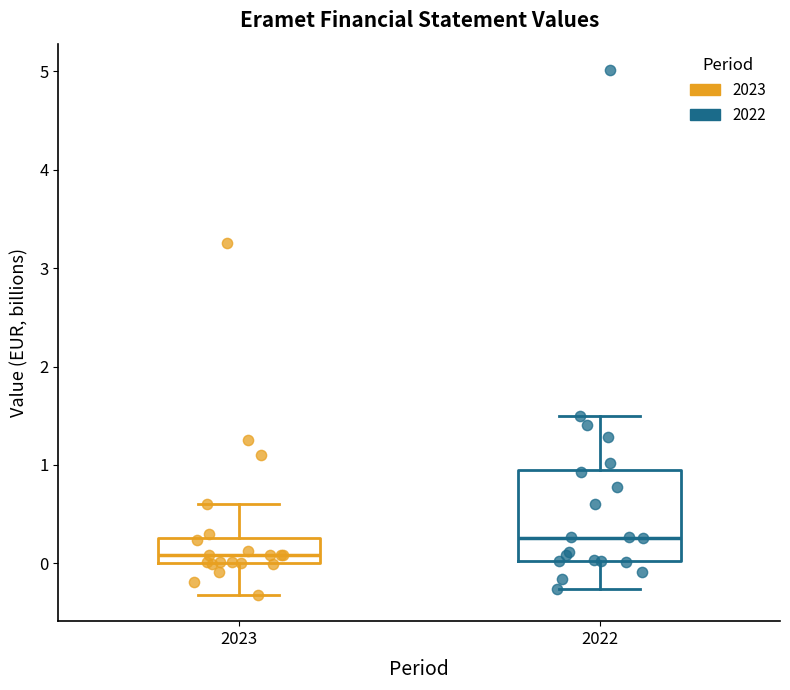

Reading left to right, read every box against the y-axis: the position of its median line, the range the box covers, and the ends of its whiskers. The values are not printed on the chart, so give them approximately, as read against the axis.

2023: median 0.1, box 0.0 to 0.3, whiskers -0.3 to 0.6
2022: median 0.3, box 0.0 to 1.0, whiskers -0.3 to 1.5